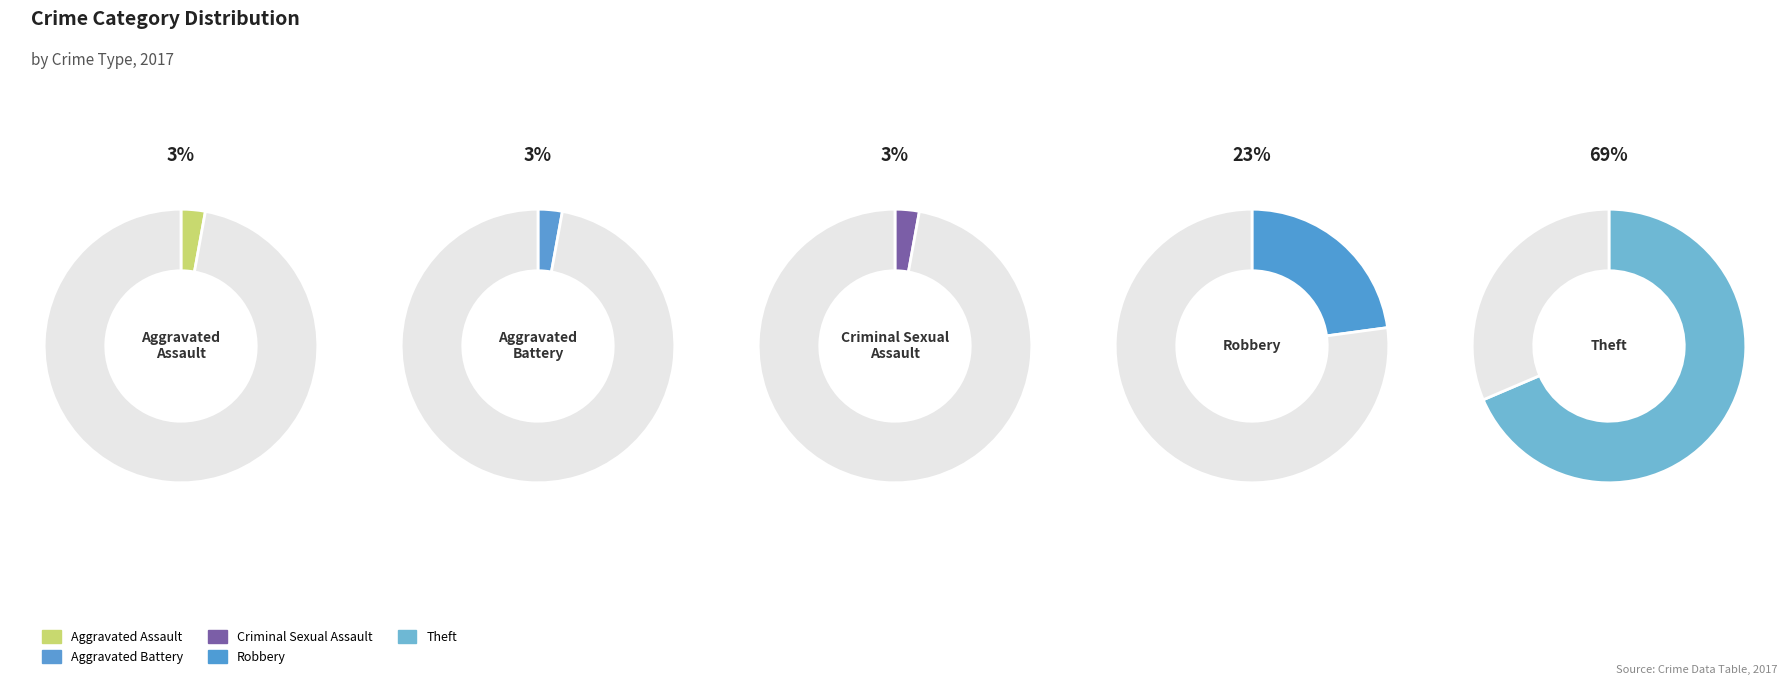

What is the largest slice in the pie chart?

Theft